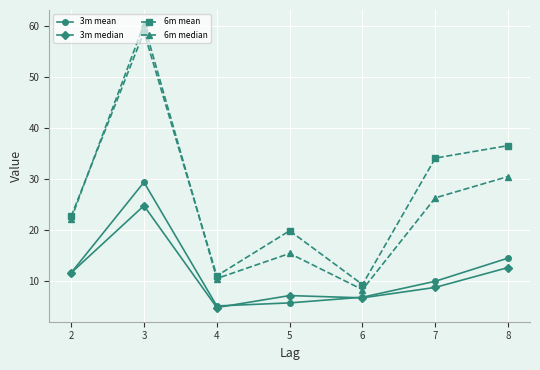

List the series in order of their peak value, lowest first.

3m median, 3m mean, 6m mean, 6m median